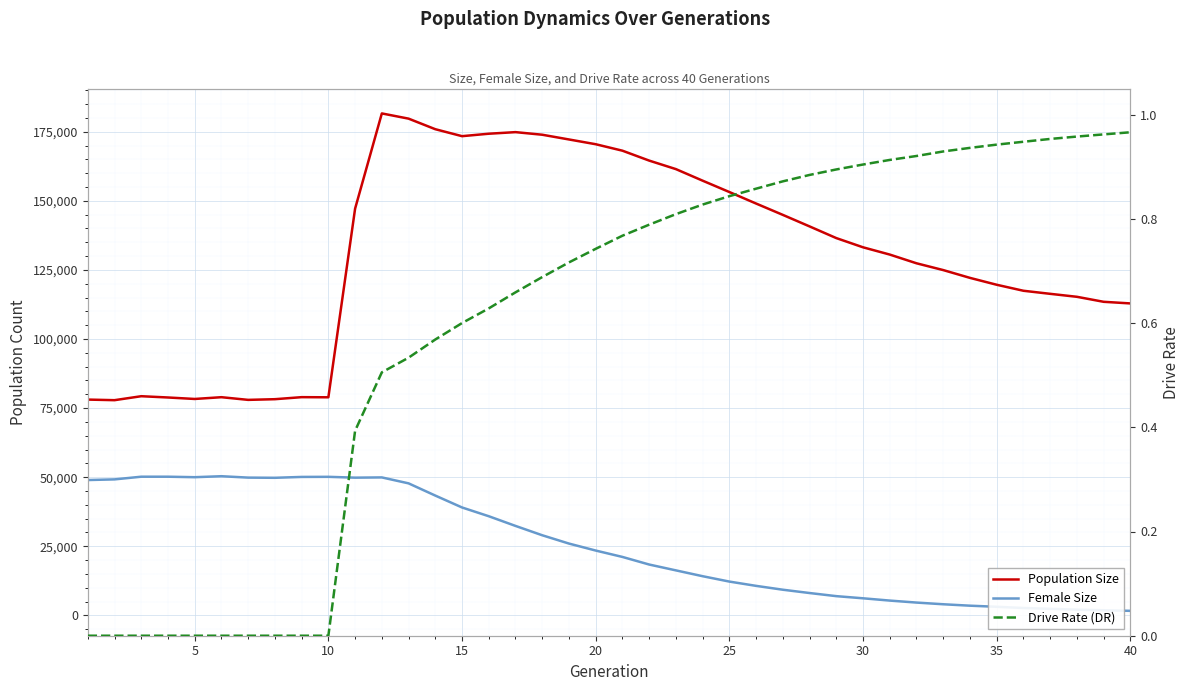

Reading left to right, what are all the values shown in this chart?

Population Size: 78071.0	77856.0	79291.0	78831.0	78296.0	78935.0	77967.0	78212.0	78948.0	78900.0	147160.0	181610.0	179724.0	175901.0	173381.0	174266.0	174842.0	173902.0	172189.0	170467.0	168128.0	164543.0	161463.0	157278.0	153170.0	149005.0	144902.0	140730.0	136505.0	133171.0	130543.0	127388.0	124930.0	122109.0	119619.0	117446.0	116338.0	115261.0	113453.0	112865.0
Female Size: 48961.0	49197.0	50166.0	50165.0	49989.0	50343.0	49839.0	49772.0	50086.0	50123.0	49821.0	49910.0	47761.0	43339.0	39036.0	35866.0	32363.0	28983.0	25974.0	23450.0	21138.0	18391.0	16275.0	14166.0	12221.0	10671.0	9275.0	8080.0	6951.0	6172.0	5346.0	4626.0	4015.0	3499.0	3101.0	2662.0	2360.0	2065.0	1845.0	1630.0
Drive Rate (DR): 0.0	0.0	0.0	0.0	0.0	0.0	0.0	0.0	0.0	0.0	0.4	0.5	0.5	0.6	0.6	0.6	0.7	0.7	0.7	0.7	0.8	0.8	0.8	0.8	0.8	0.9	0.9	0.9	0.9	0.9	0.9	0.9	0.9	0.9	0.9	0.9	1.0	1.0	1.0	1.0